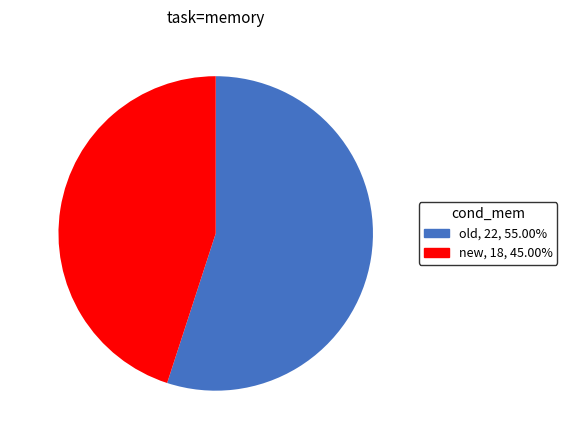

Is there any slice that represents more than half of the pie?

Yes